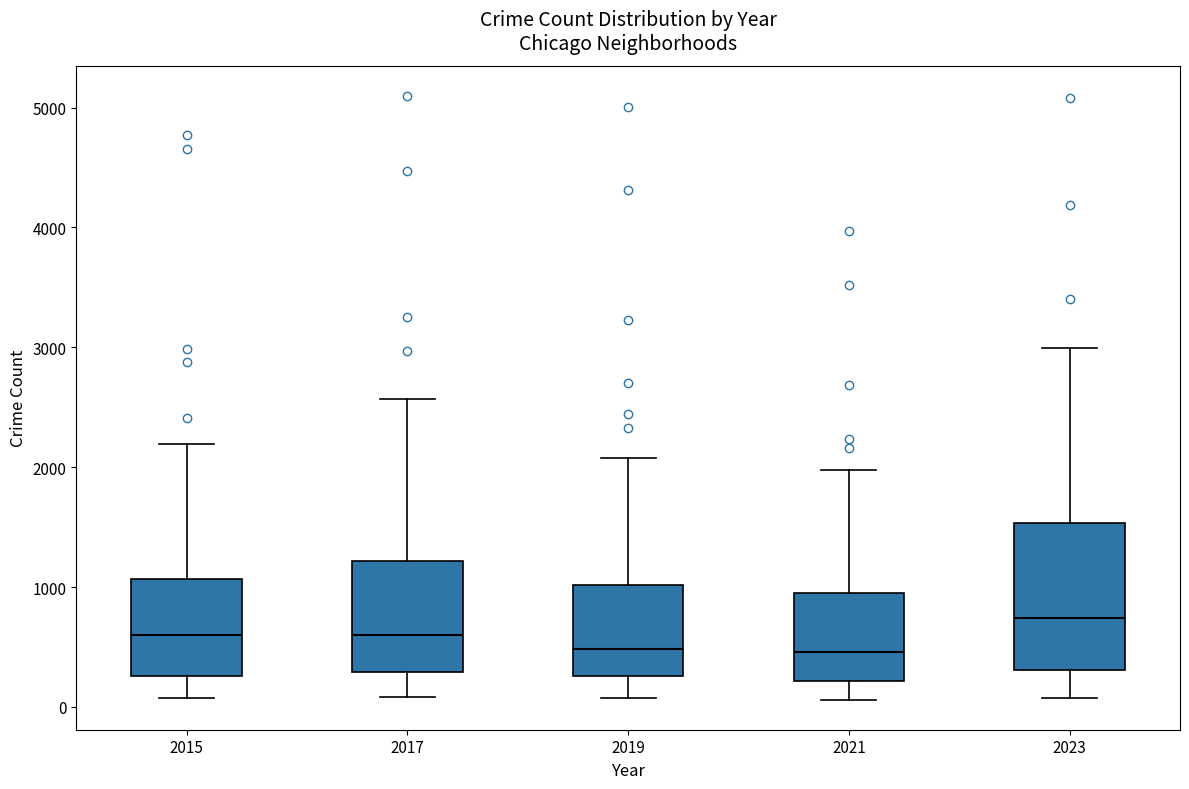

Reading left to right, read every box against the y-axis: the position of its median line, the range the box covers, and the ends of its whiskers. The values are not printed on the chart, so give them approximately, as read against the axis.

2015: median 600, box 300 to 1100, whiskers 100 to 2200
2017: median 600, box 300 to 1200, whiskers 100 to 2600
2019: median 500, box 300 to 1000, whiskers 100 to 2100
2021: median 500, box 200 to 900, whiskers 100 to 2000
2023: median 700, box 300 to 1500, whiskers 100 to 3000